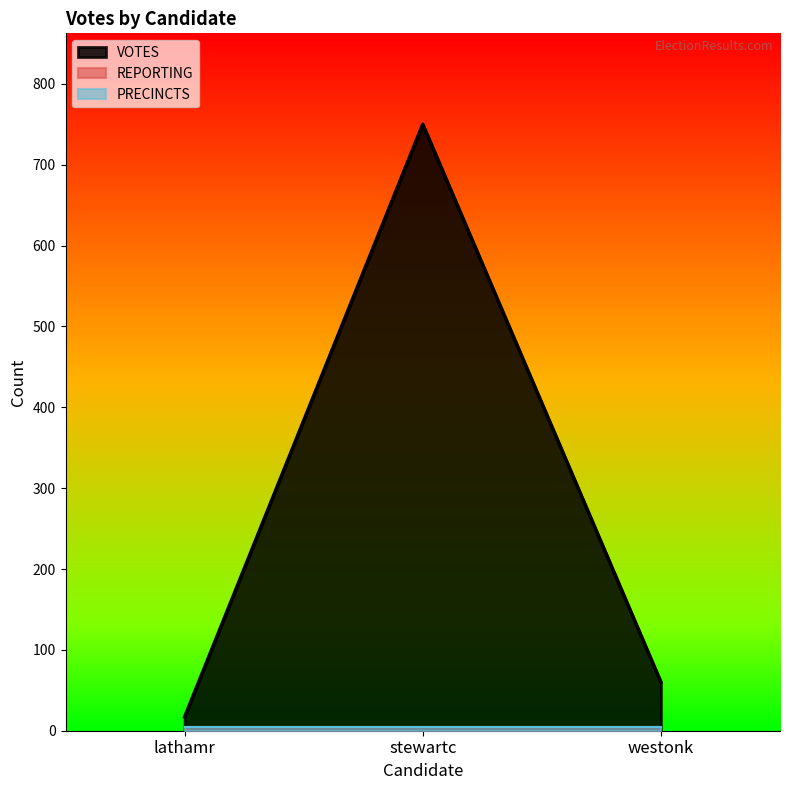

Reading left to right, extract all data points from this chart.

VOTES: 17	750	60
REPORTING: 5	5	5
PRECINCTS: 5	5	5